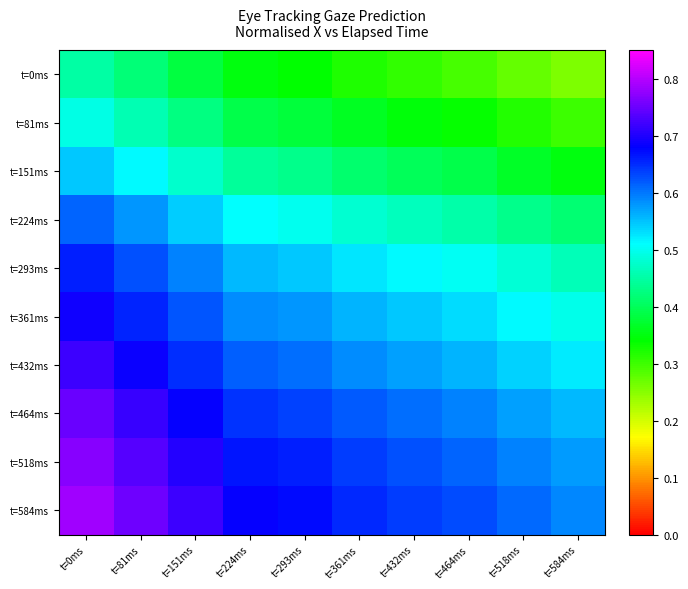

At t=293ms, list the series in order from largest to smallest.

t=584ms, t=518ms, t=464ms, t=432ms, t=361ms, t=293ms, t=224ms, t=151ms, t=81ms, t=0ms